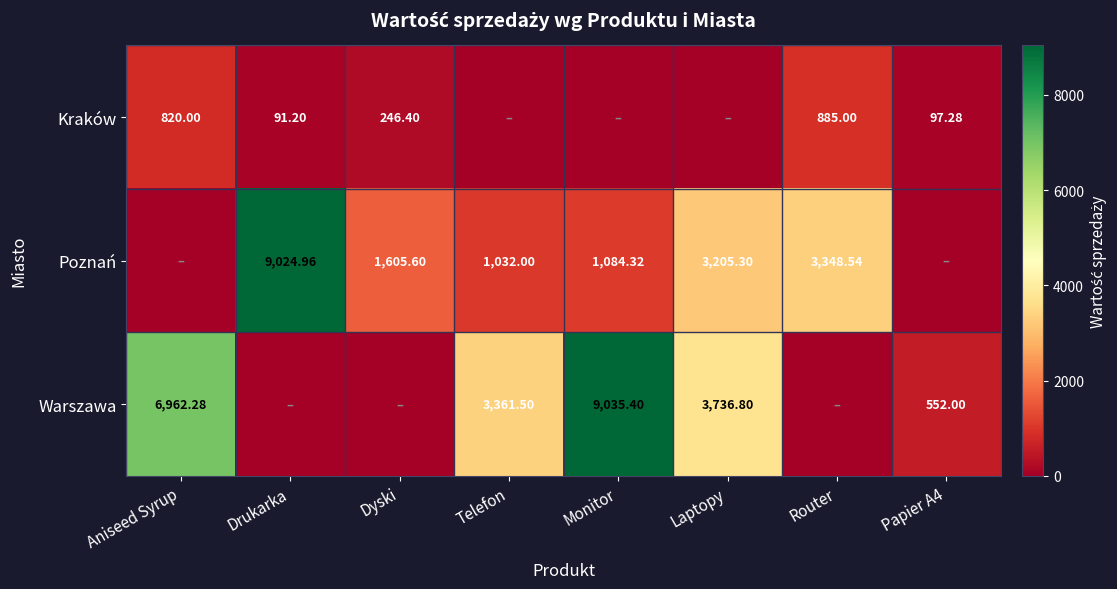

Is the value of Warszawa at Laptopy greater than the value of Poznań at Drukarka?

No